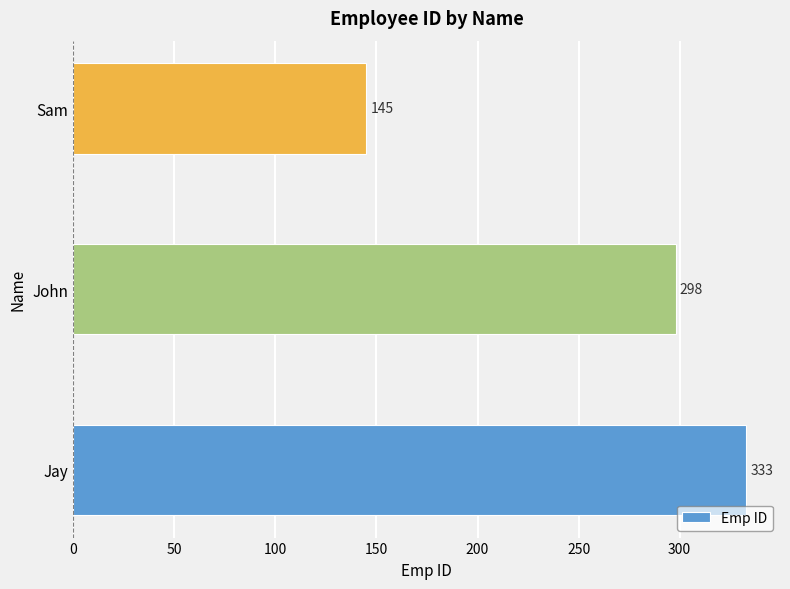

Reading top to bottom, list all the values displayed in this chart.

145	298	333